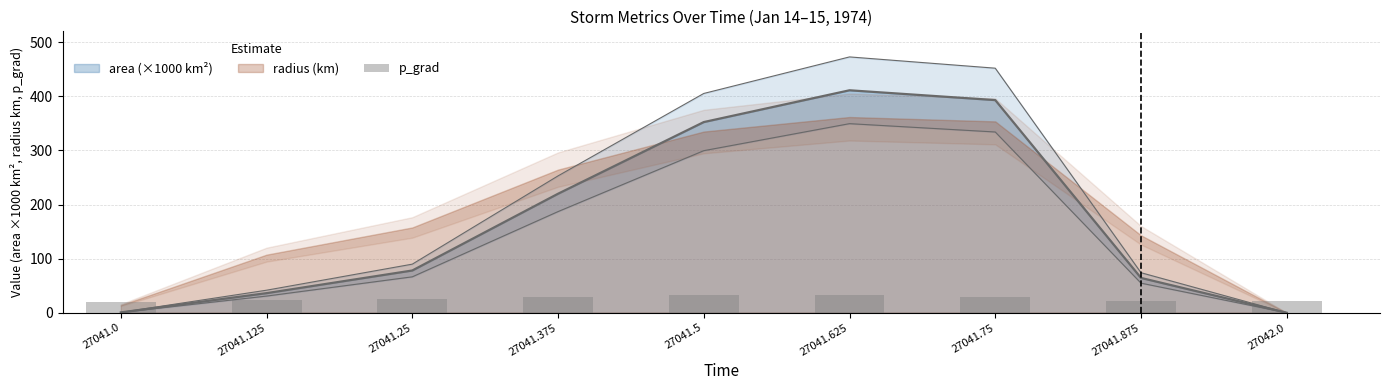

Read the value at 27042.0.

21.6